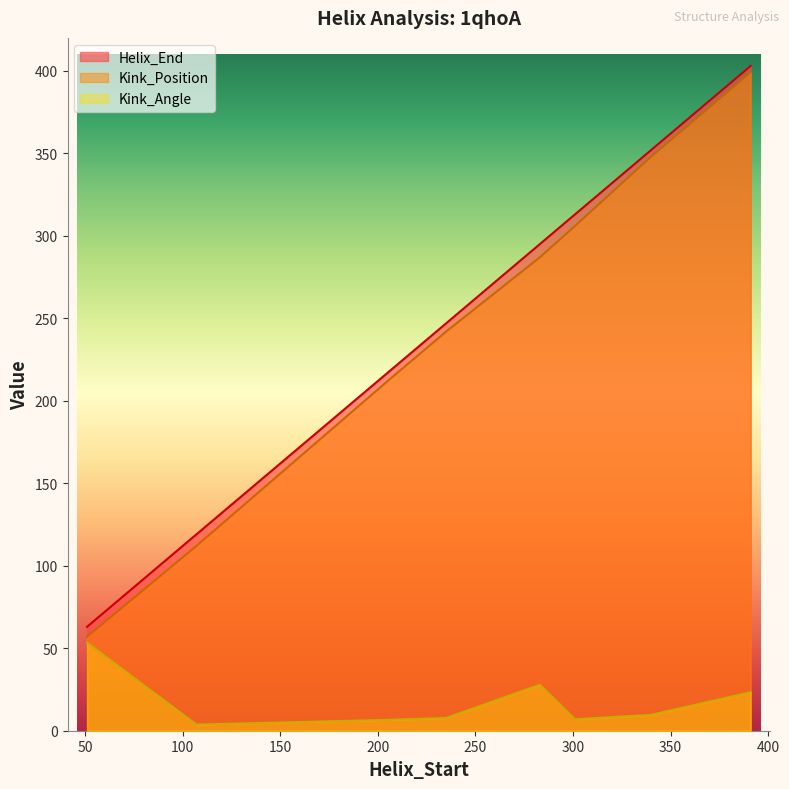

How many data points in Kink_Angle are above 9?

4